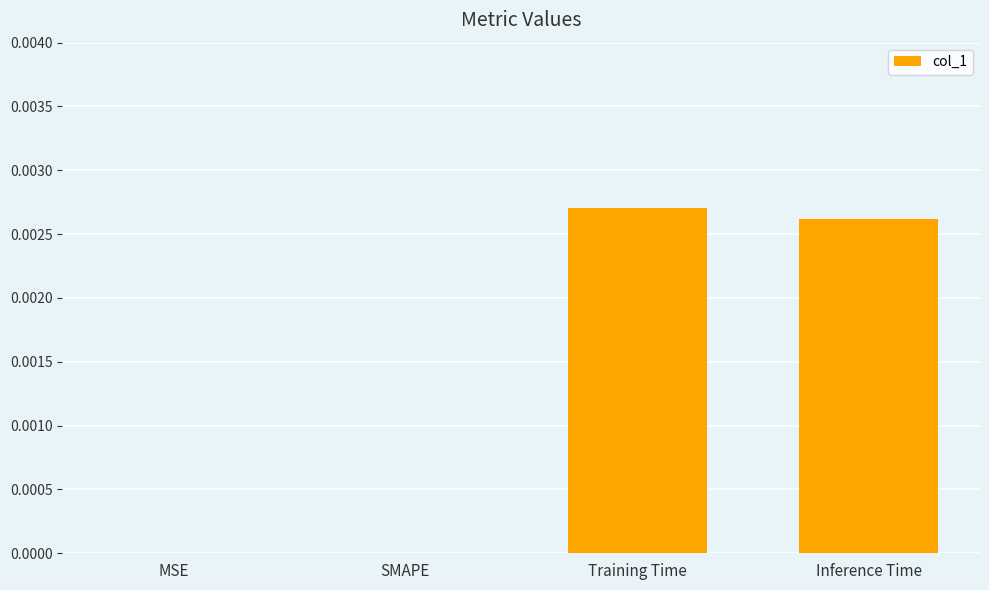

The value at Training Time is 0.0. True or false?

True